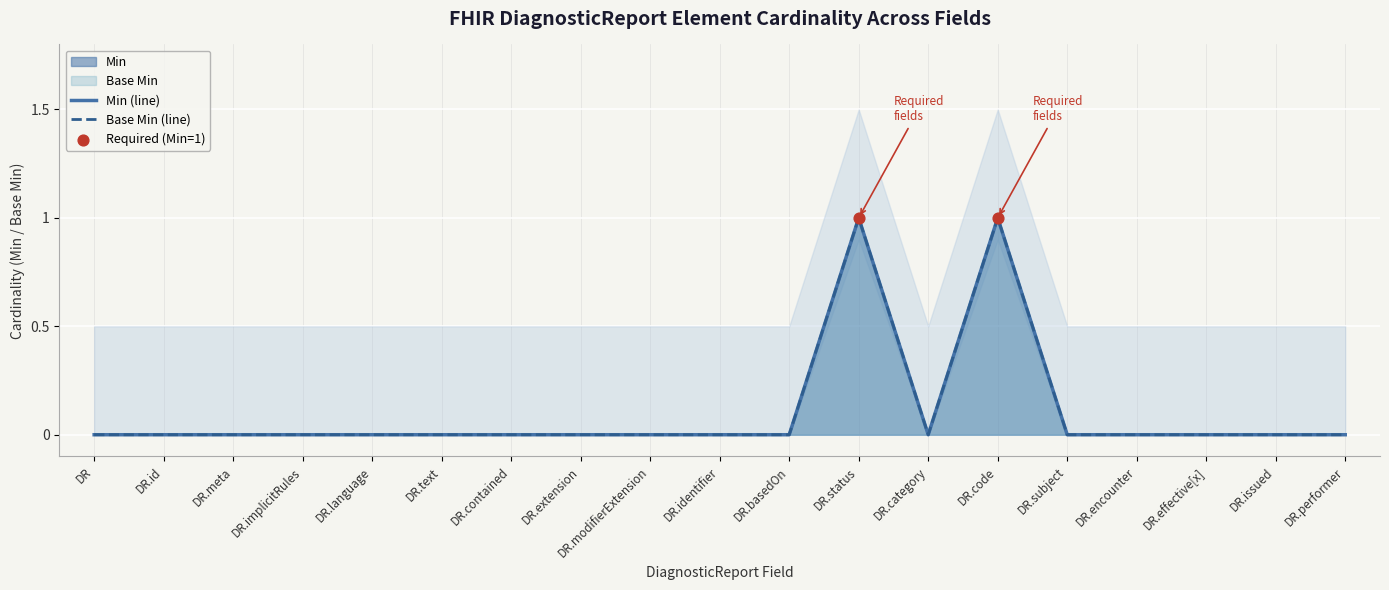

Which series has the widest spread of Y values?

Min